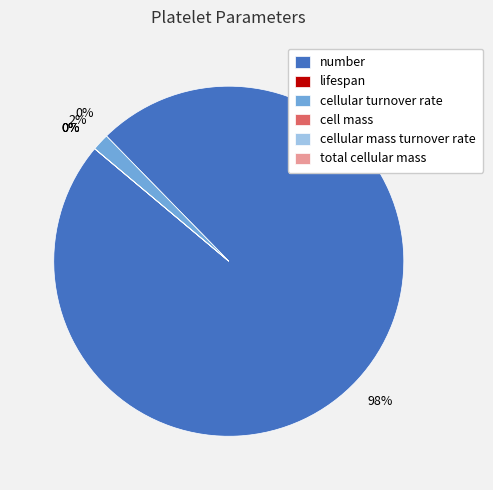

Between cellular turnover rate and cellular mass turnover rate, which is larger?

cellular turnover rate